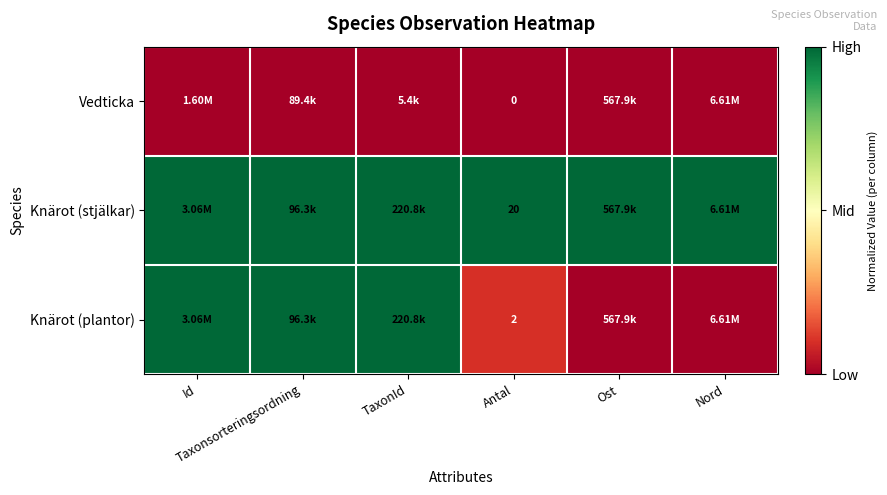

Which series has the widest spread of values?

Knärot (plantor)